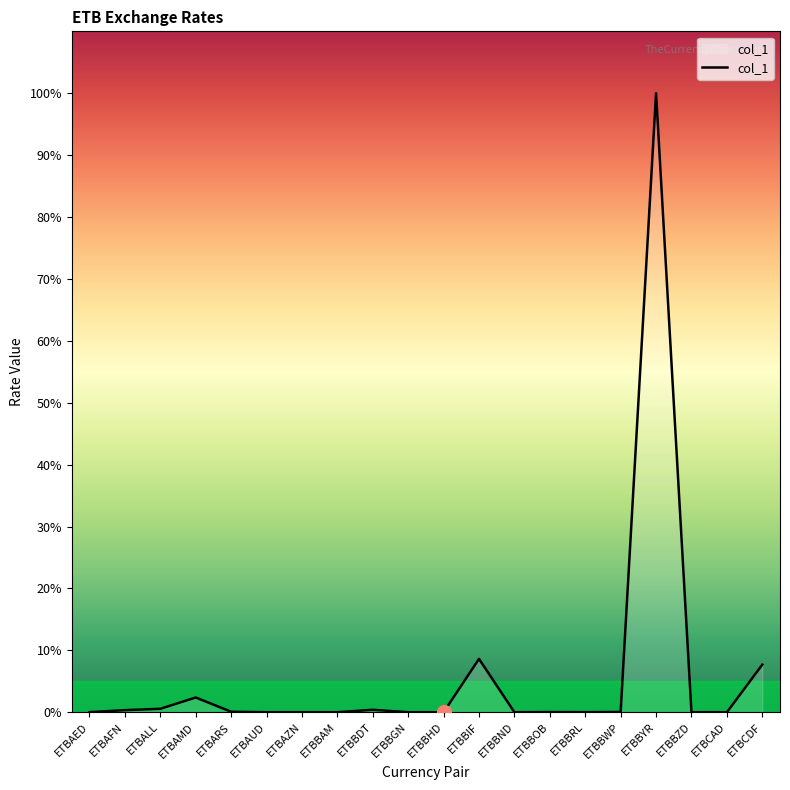

The value at ETBAZN is 0.0. True or false?

True